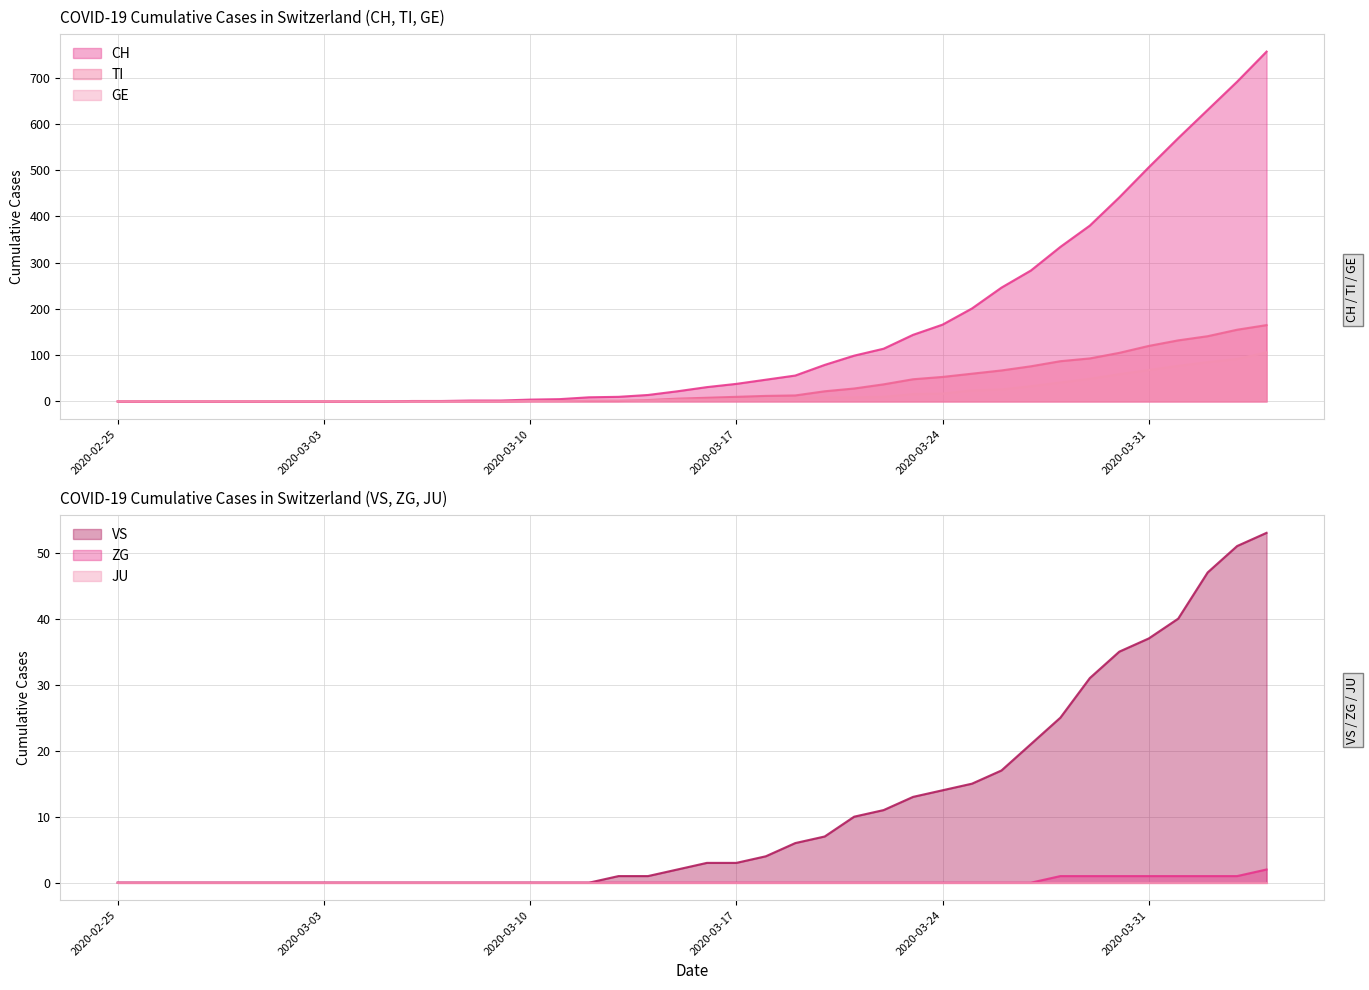

Read the TI value at 2020-03-26.

67